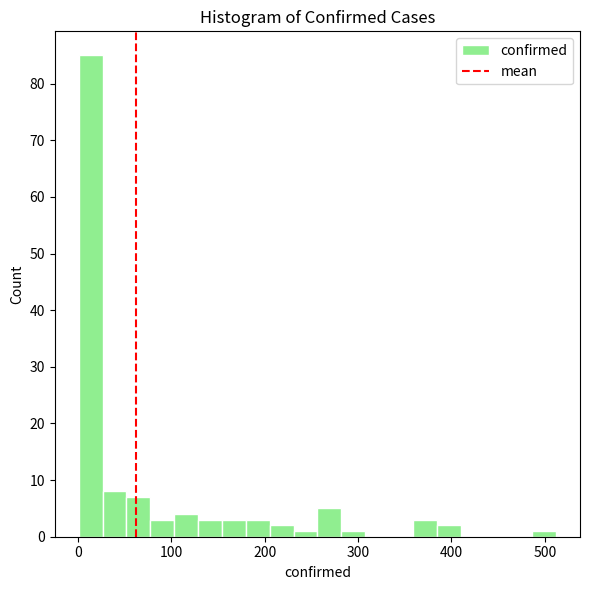

Read against the x-axis, roughly where is the centre of the tallest bar?

10